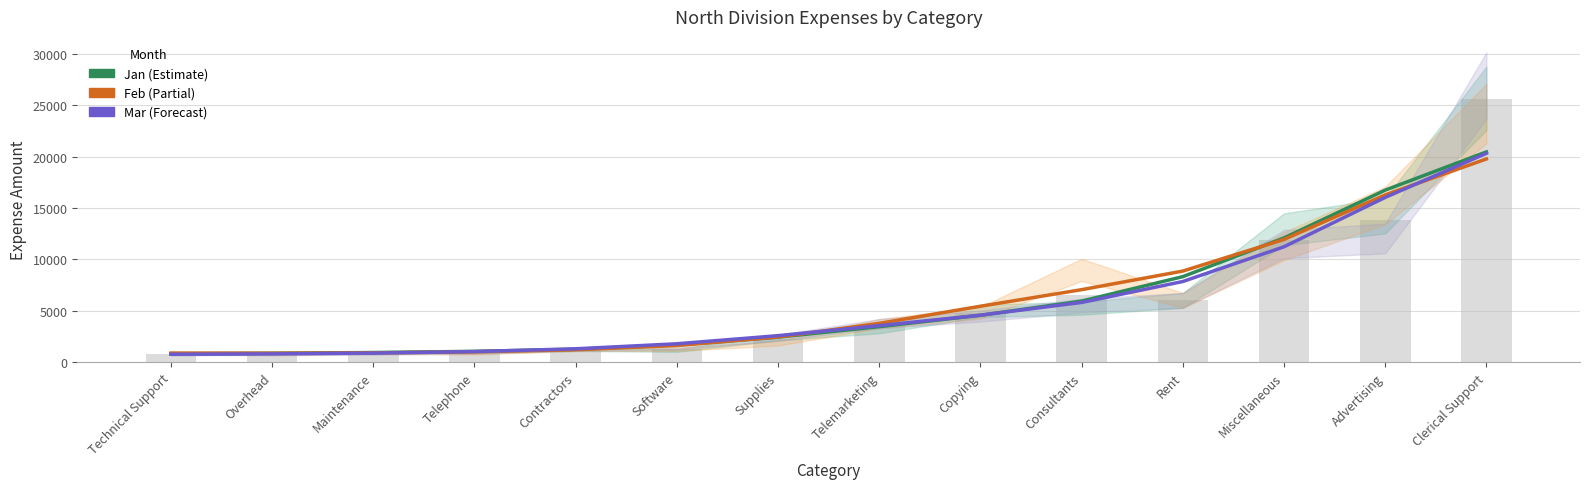

What is the sum of the Jan values at Clerical Support and Telephone?

21533.8